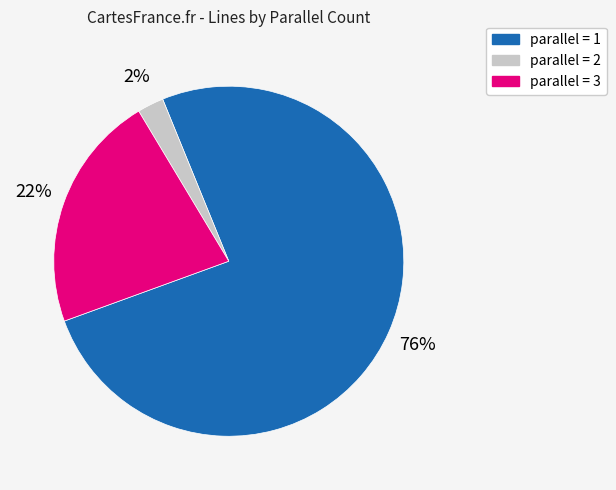

To the nearest percent, what is the average slice percentage?

33%